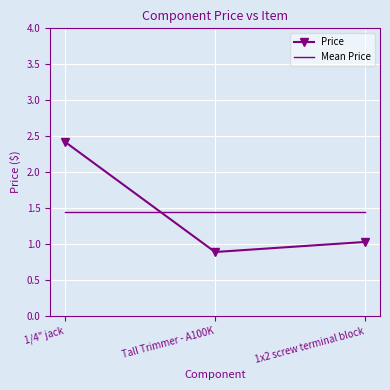

At Tall Trimmer - A100K, list the series in order from largest to smallest.

Mean Price, Price